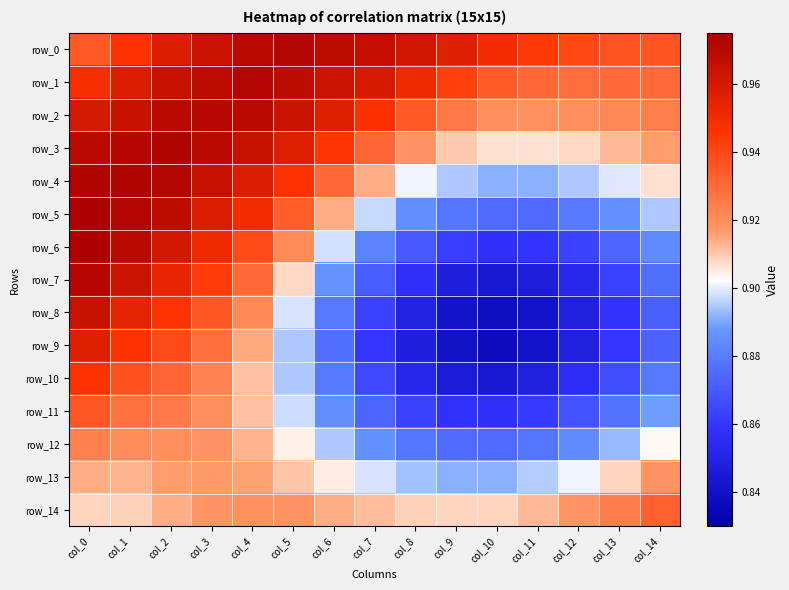

What is the sum of the row_13 values at col_13 and col_10?

1.8